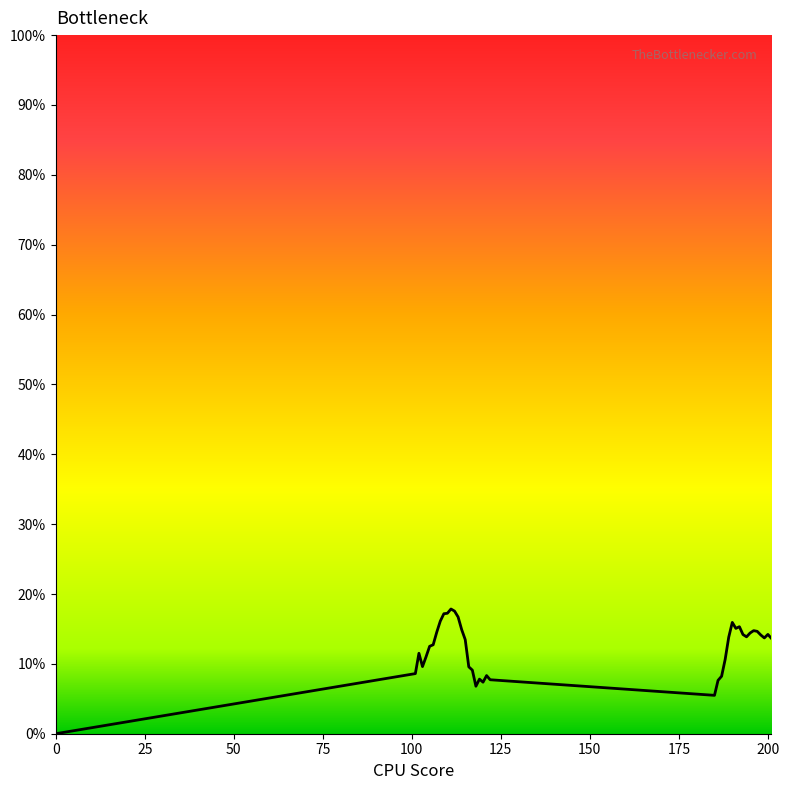

Does the chart have visible grid lines?

No